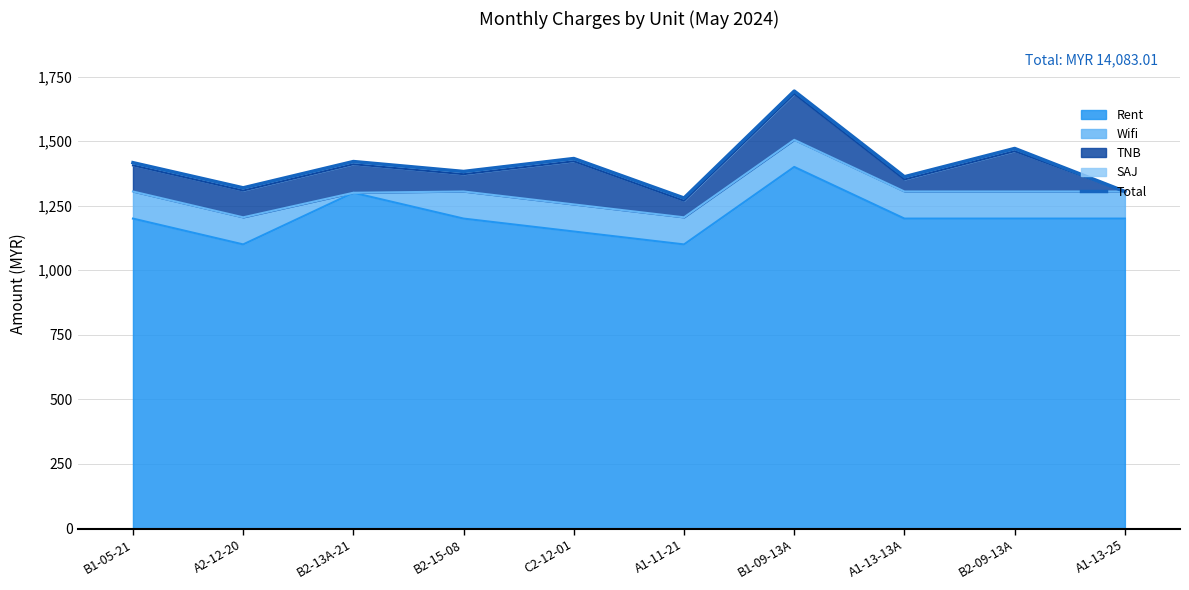

Does the chart display data point markers on the line(s)?

No